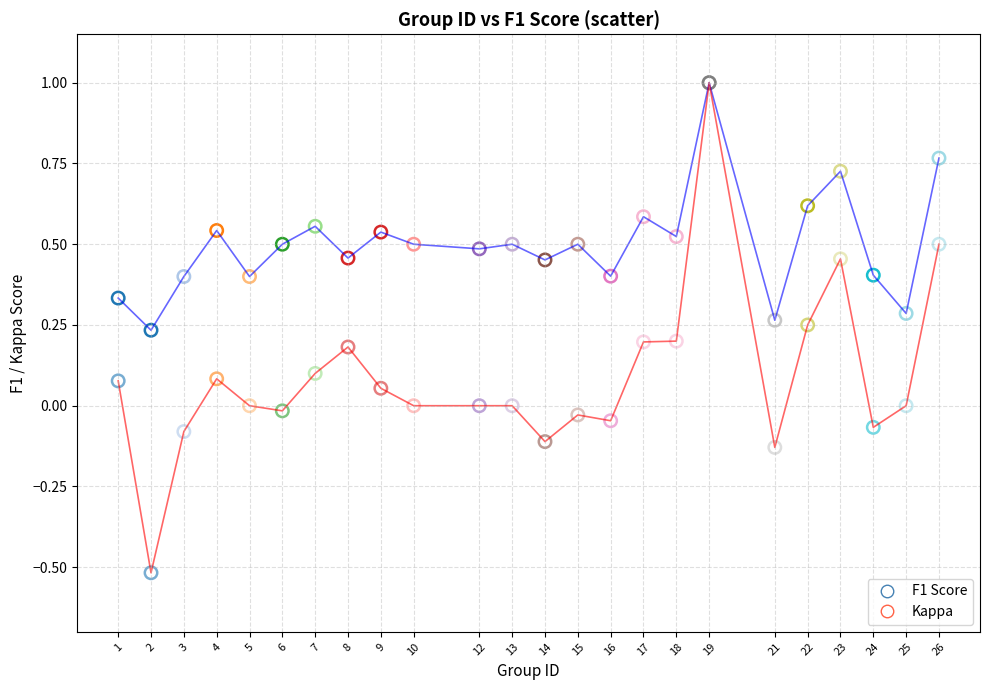

What is the minimum value shown in the chart?

-0.5